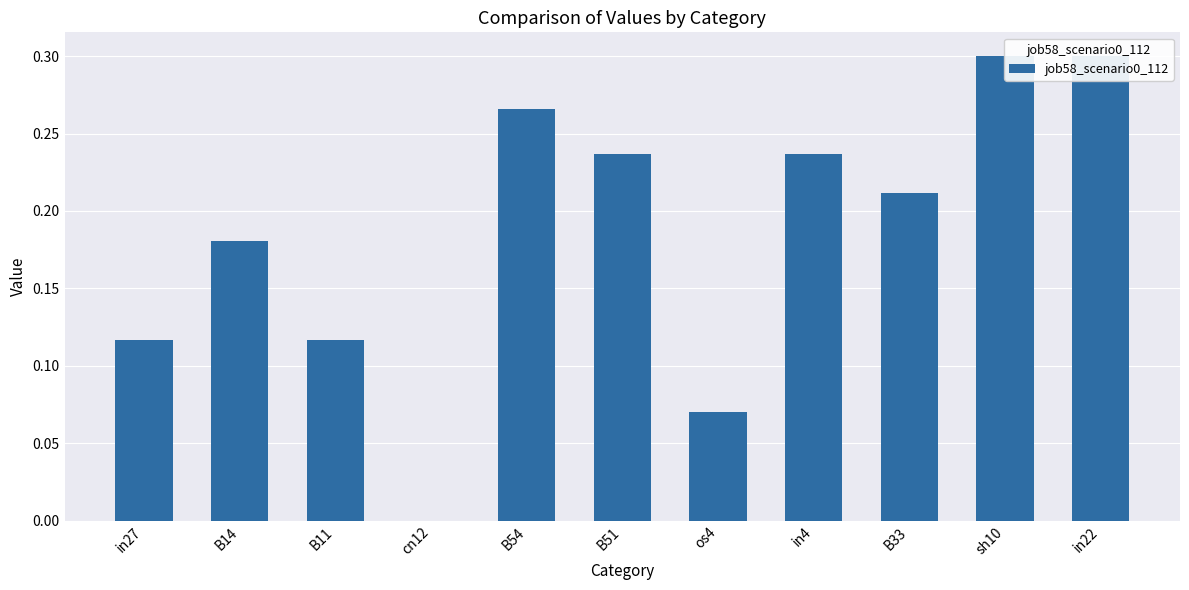

What is the average value?

0.2